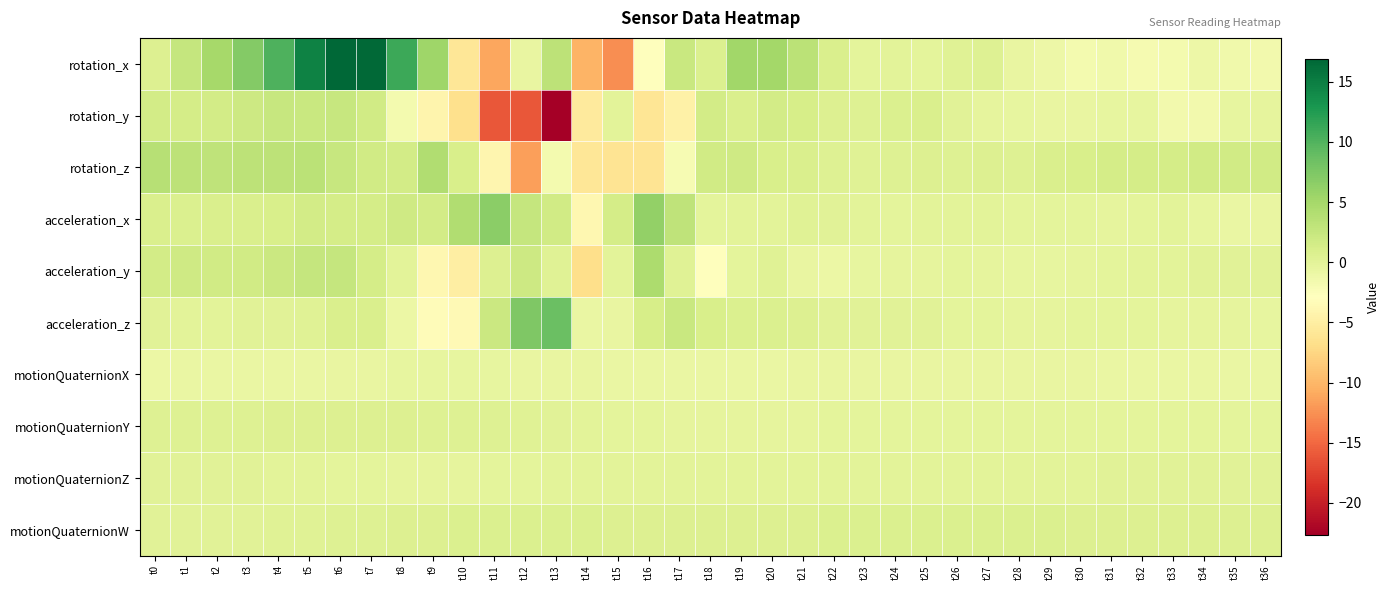

What is the total value across all series at t30?

-2.1